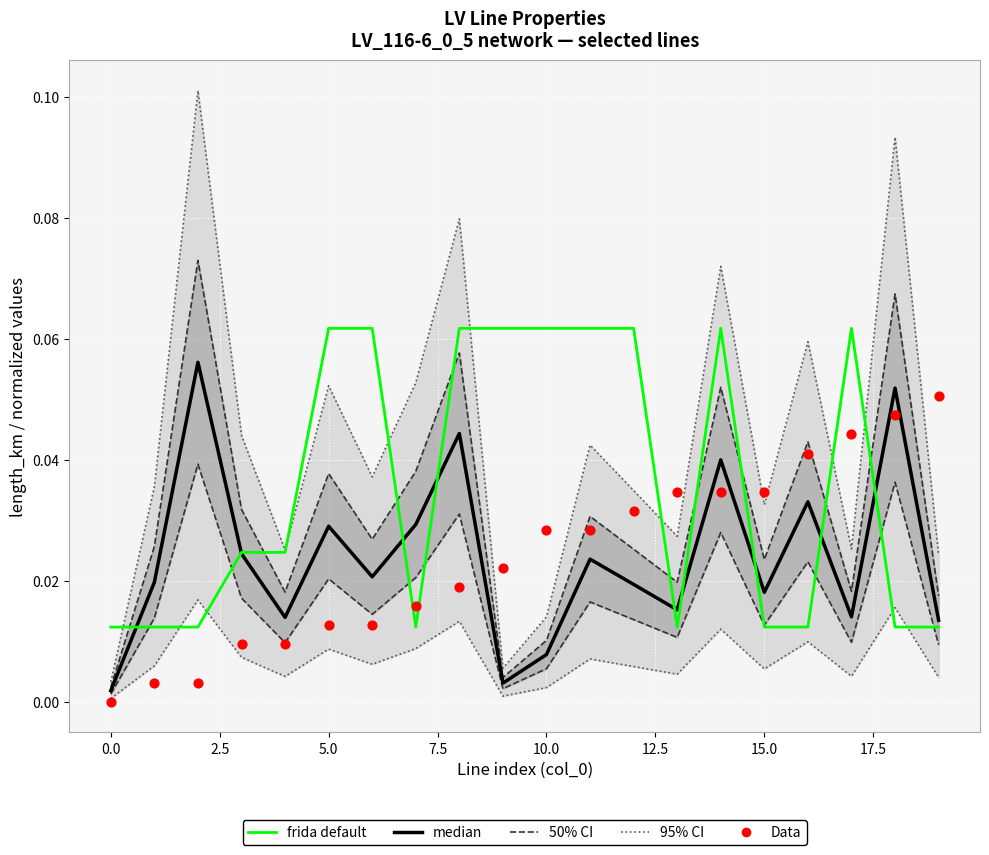

Which series contains the lowest Y value?

Data